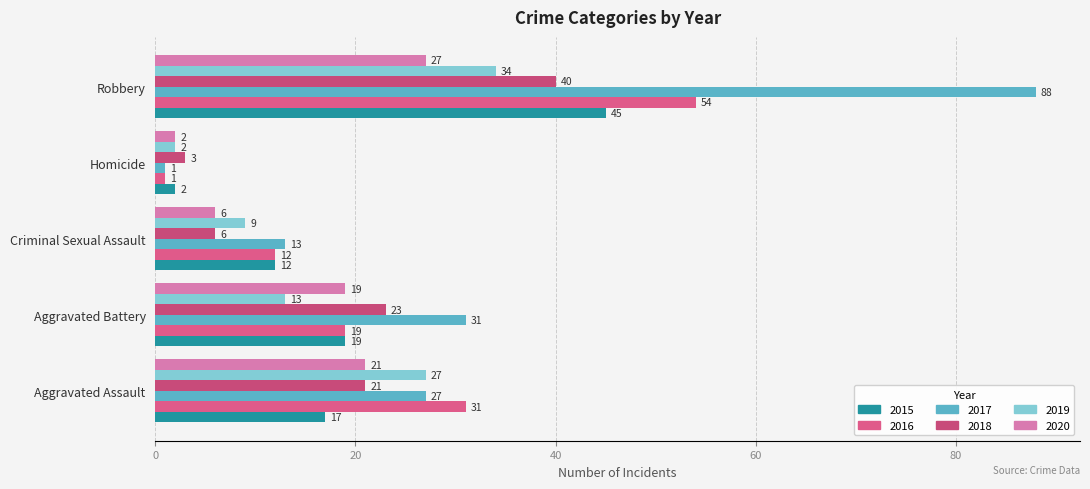

What are all the series names shown in the legend?

2015, 2016, 2017, 2018, 2019, 2020